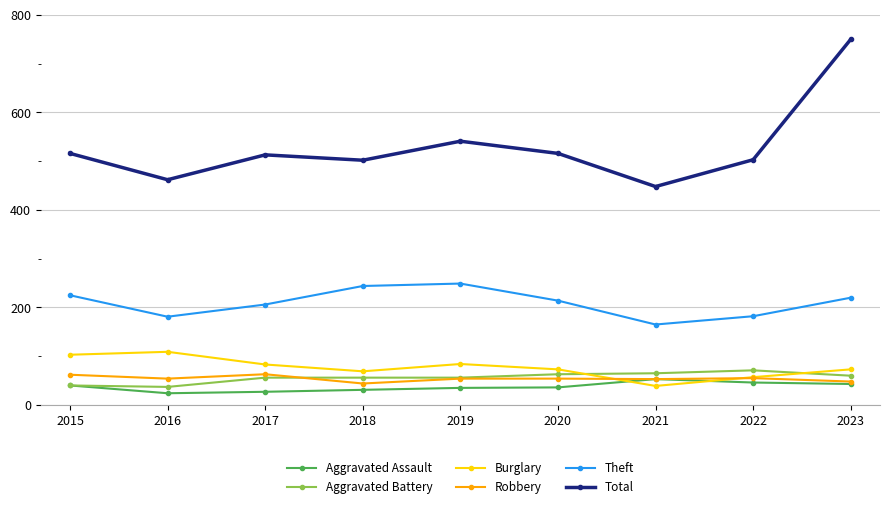

At how many categories does at least one series exceed 532?

2